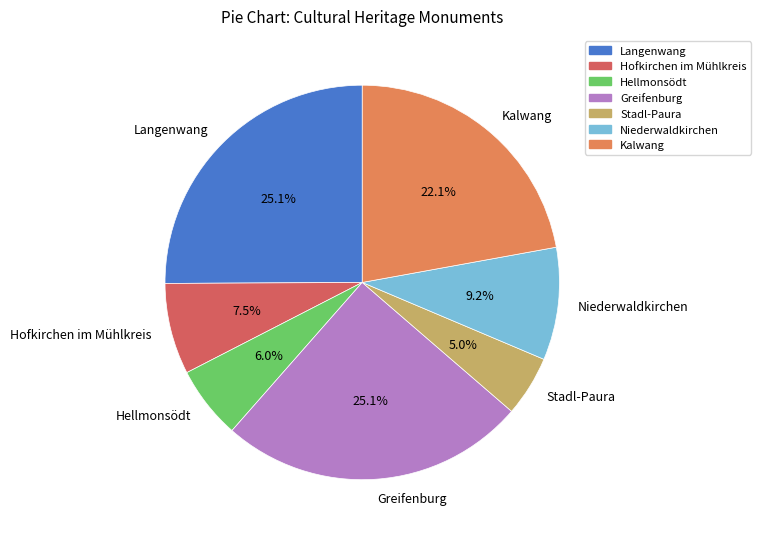

How many slices are in this pie chart?

7